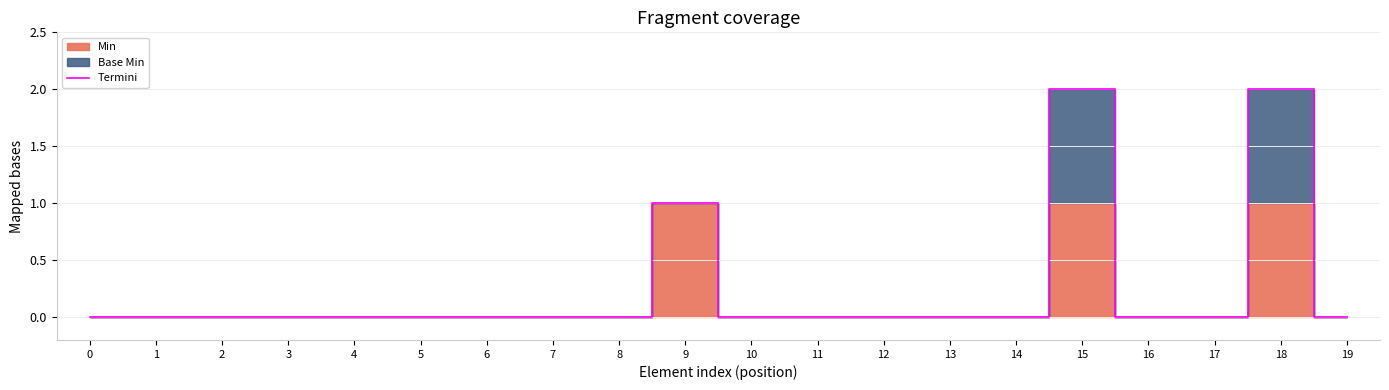

Rank the categories by value from highest to lowest.

15, 18, 9, 0, 1, 2, 3, 4, 5, 6, 7, 8, 10, 11, 12, 13, 14, 16, 17, 19